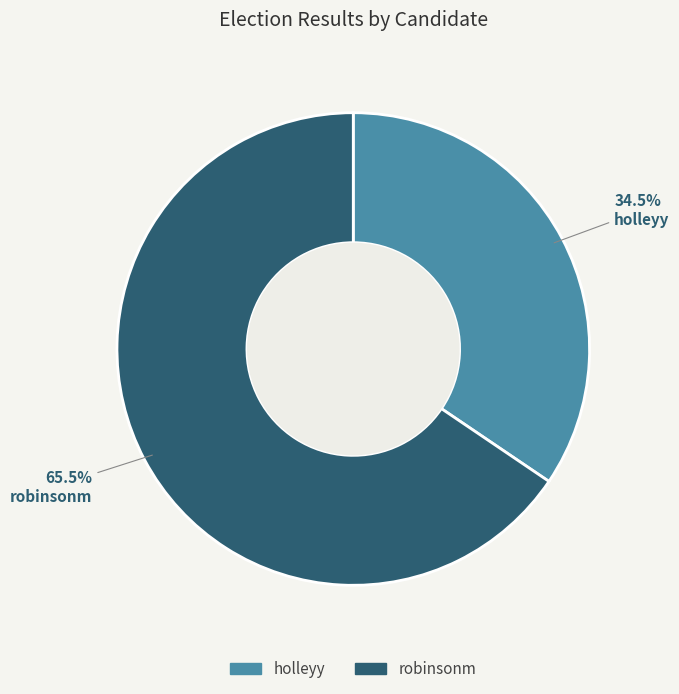

Which has a higher value, robinsonm or holleyy?

robinsonm